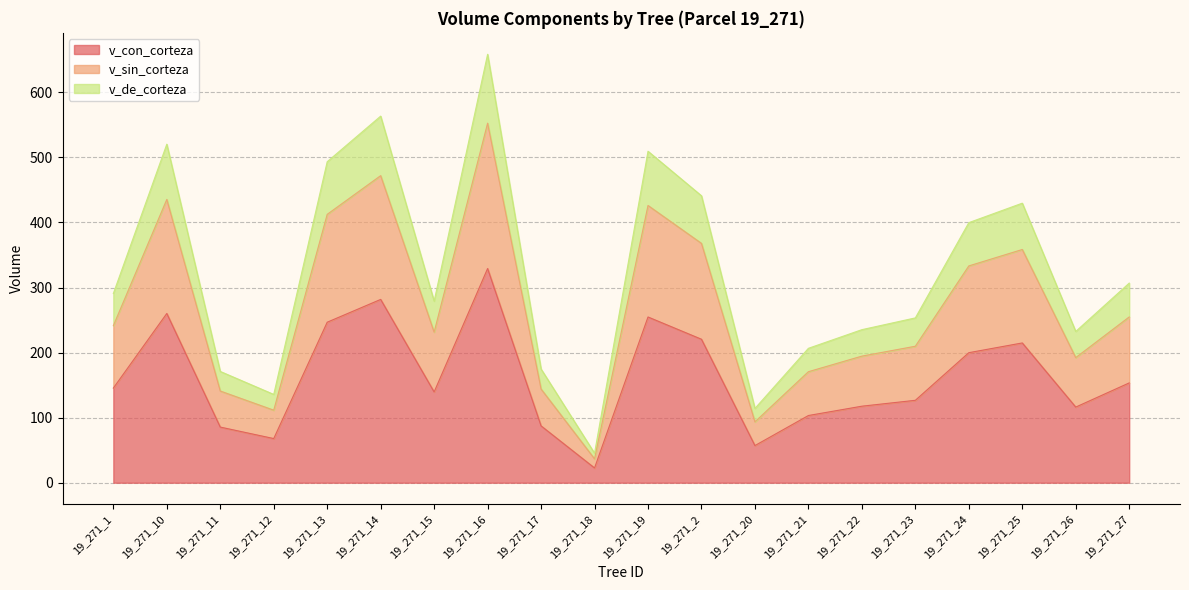

At which category is the sum across all series the highest?

19_271_16